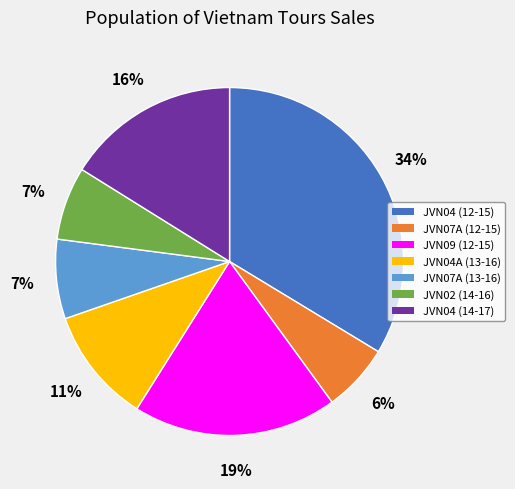

Does JVN07A (12-15) account for over 50% of the chart?

No